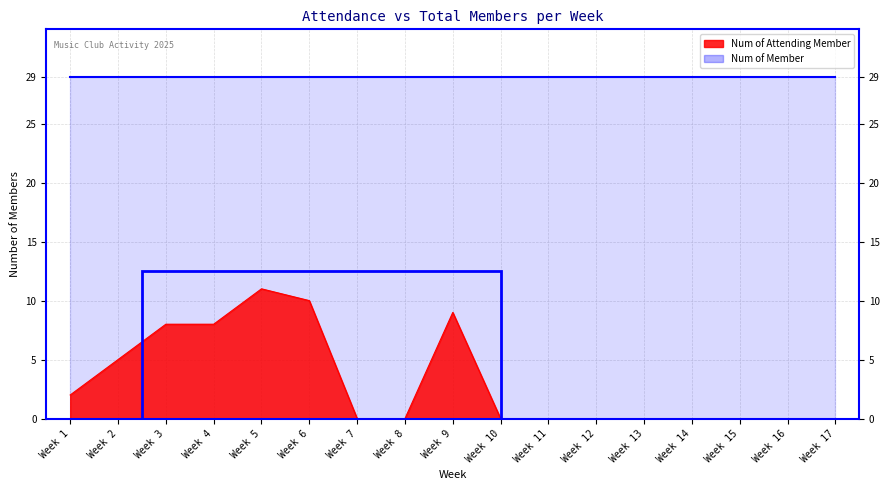

Reading left to right, extract all data points from this chart.

2	5	8	8	11	10	0	0	9	0	0	0	0	0	0	0	0